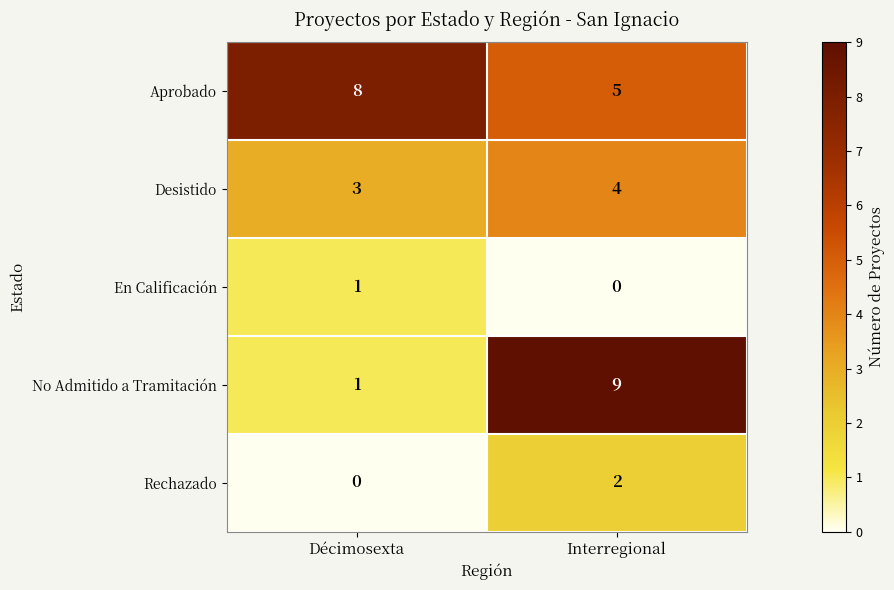

What is the sum of the Aprobado values at Décimosexta and Interregional?

13